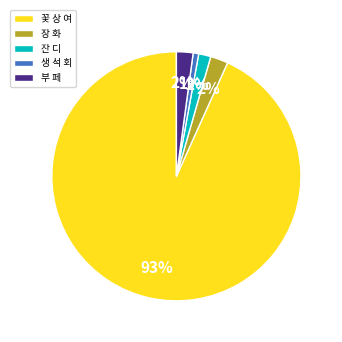

Does 꽃 상 여 represent more than half of the total?

Yes